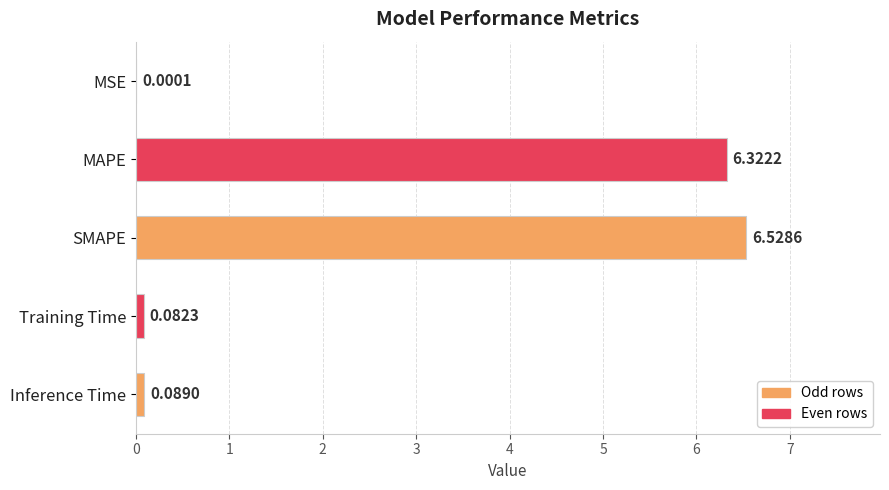

At which category does the chart reach its peak across all series?

SMAPE